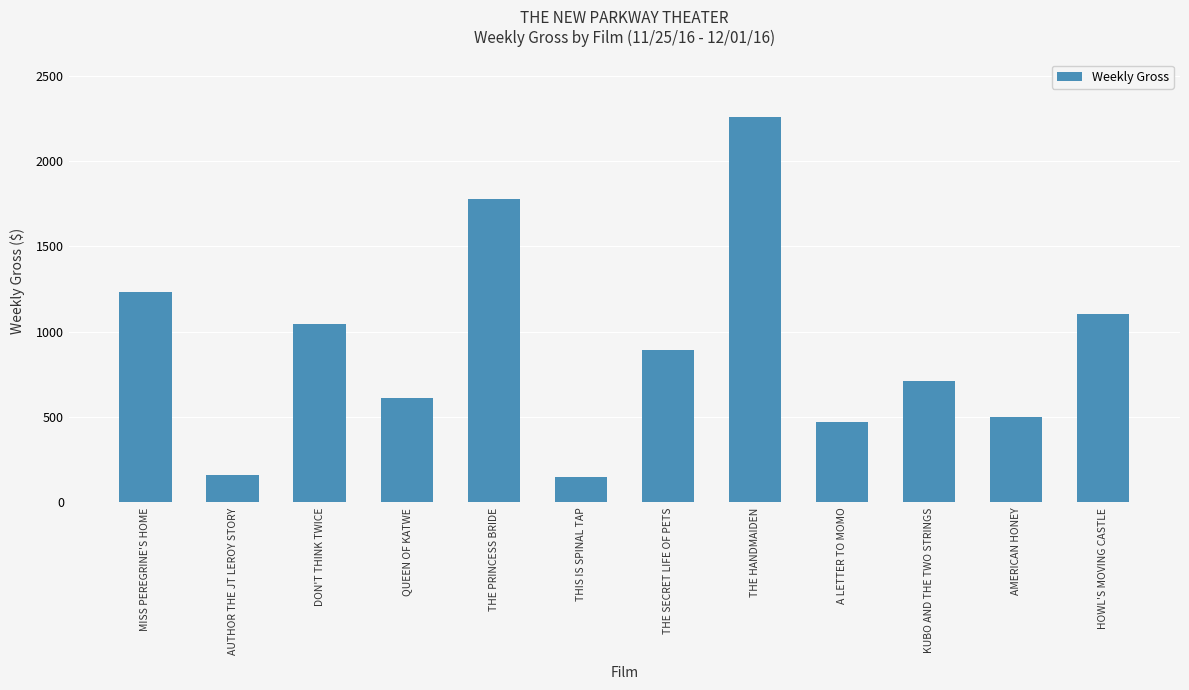

Approximately how many times larger is the value at THE HANDMAIDEN compared to A LETTER TO MOMO?

4.8